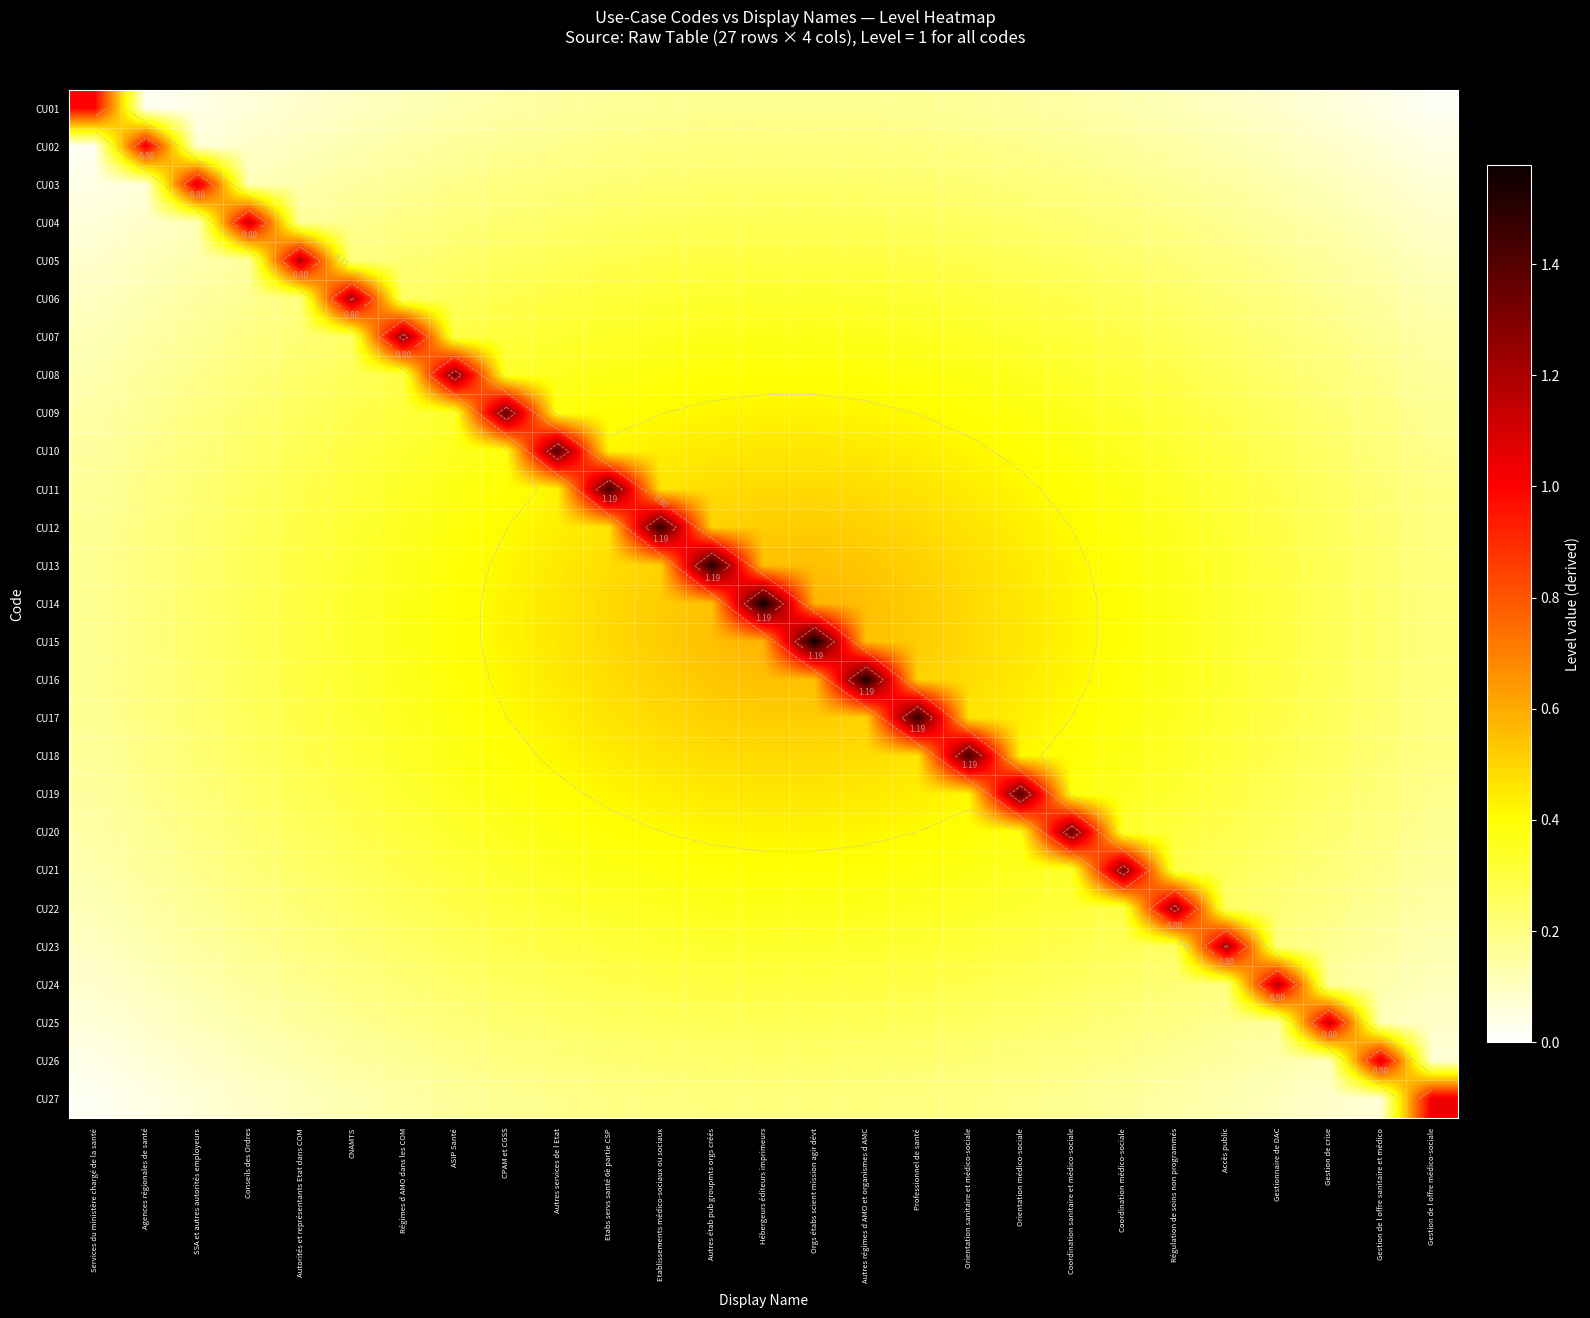

What is the sum of the CU25 values at Autres régimes d AMO et organismes d AMC and Orgs étabs scient mission agir dévt?

0.5